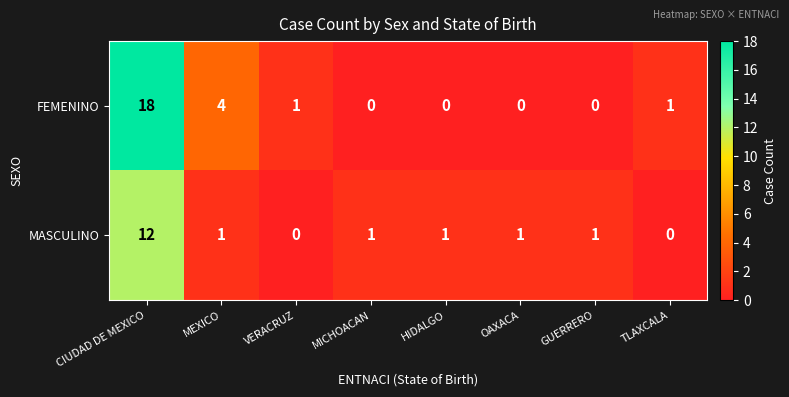

True or false: MASCULINO has a value of 1 at OAXACA.

True